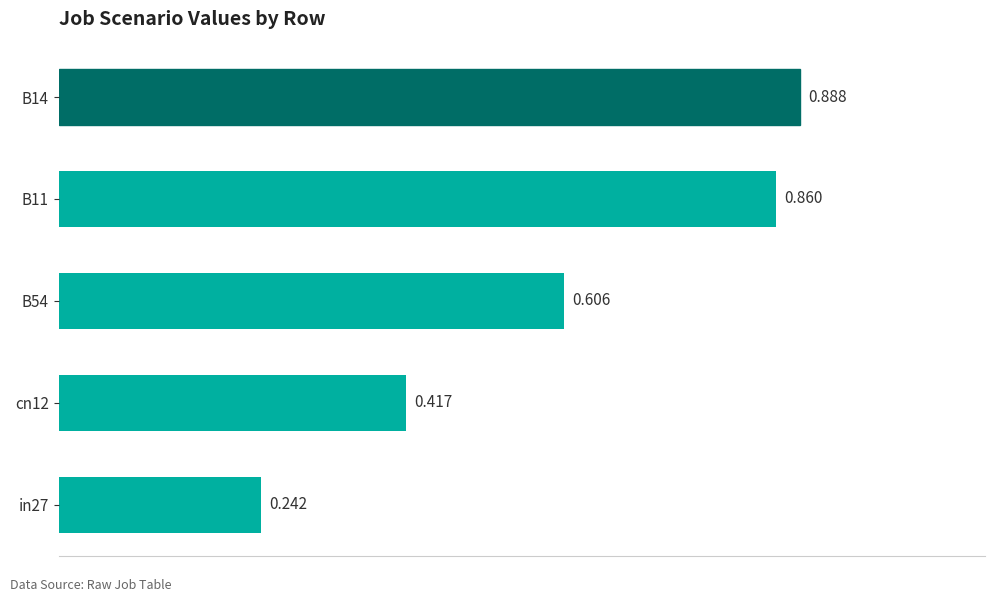

How many categories are shown in the chart?

5